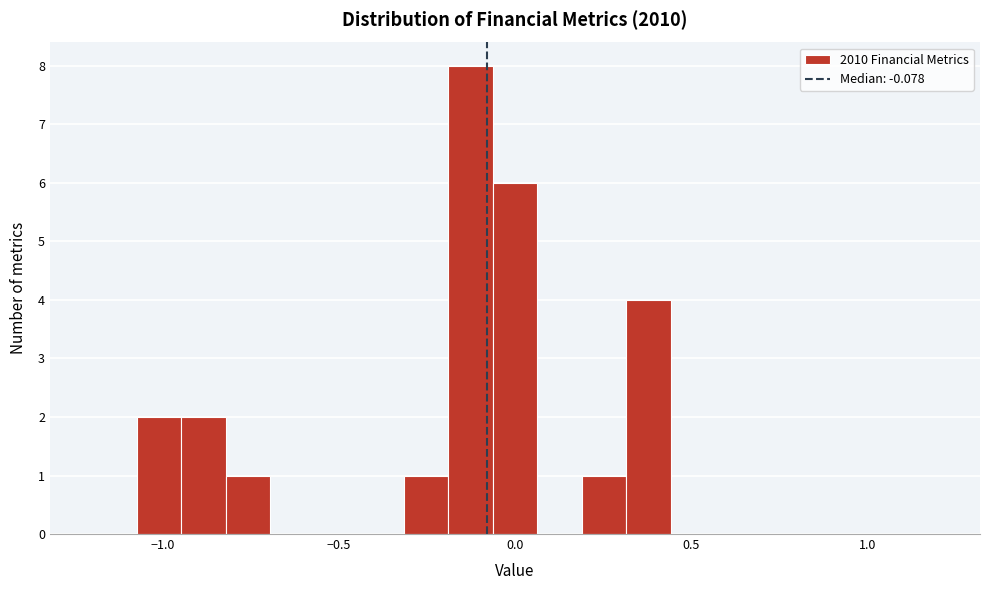

Read against the x-axis, roughly where is the centre of the tallest bar?

-0.15